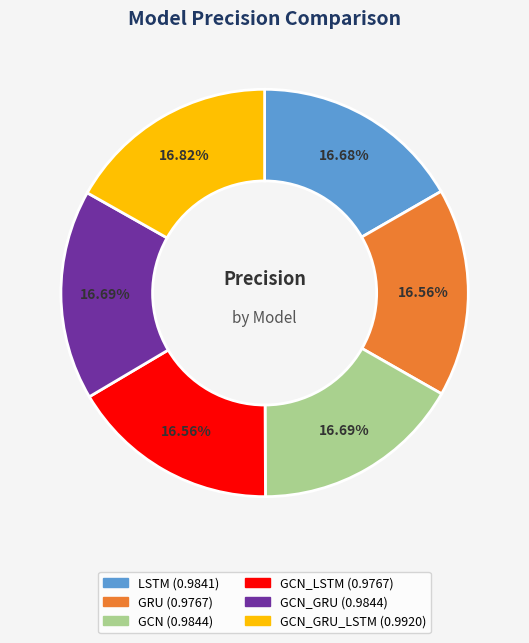

Is there a majority slice in this chart?

No